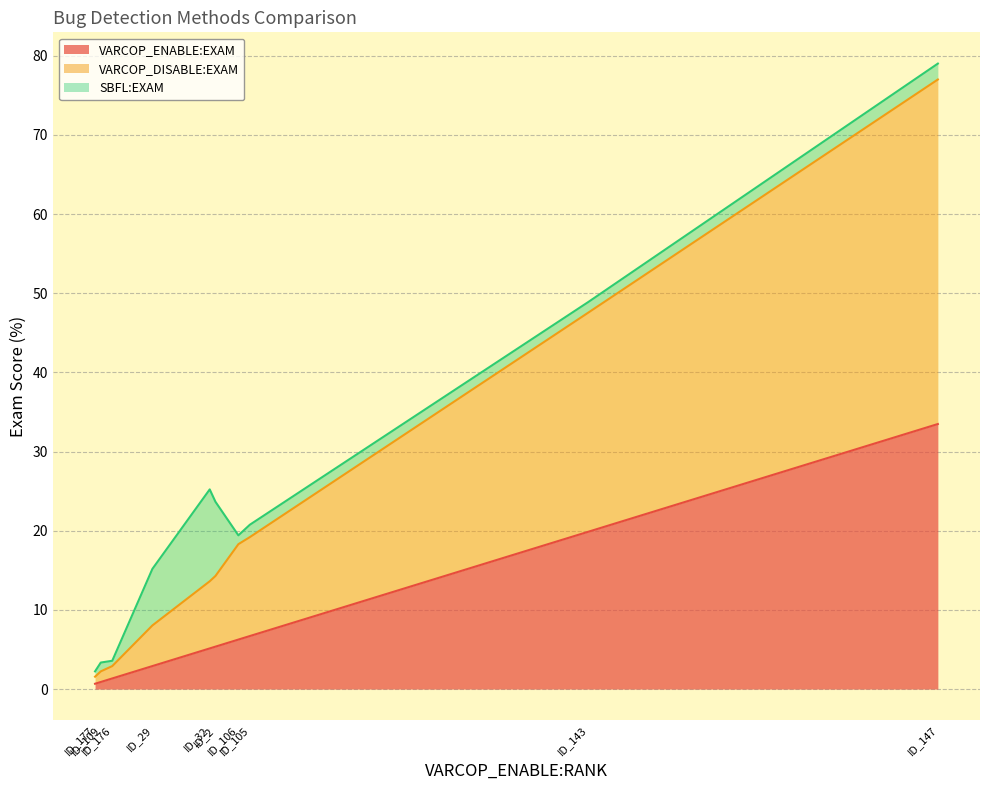

What is the total value across all series at ID_105?

20.8